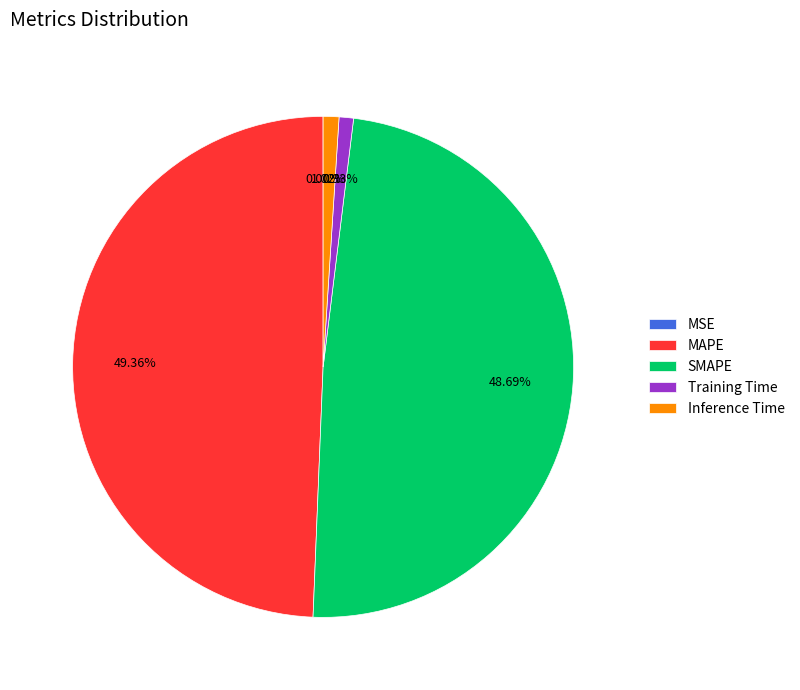

To the nearest percent, what is the difference between the SMAPE and Training Time slice percentages?

48%